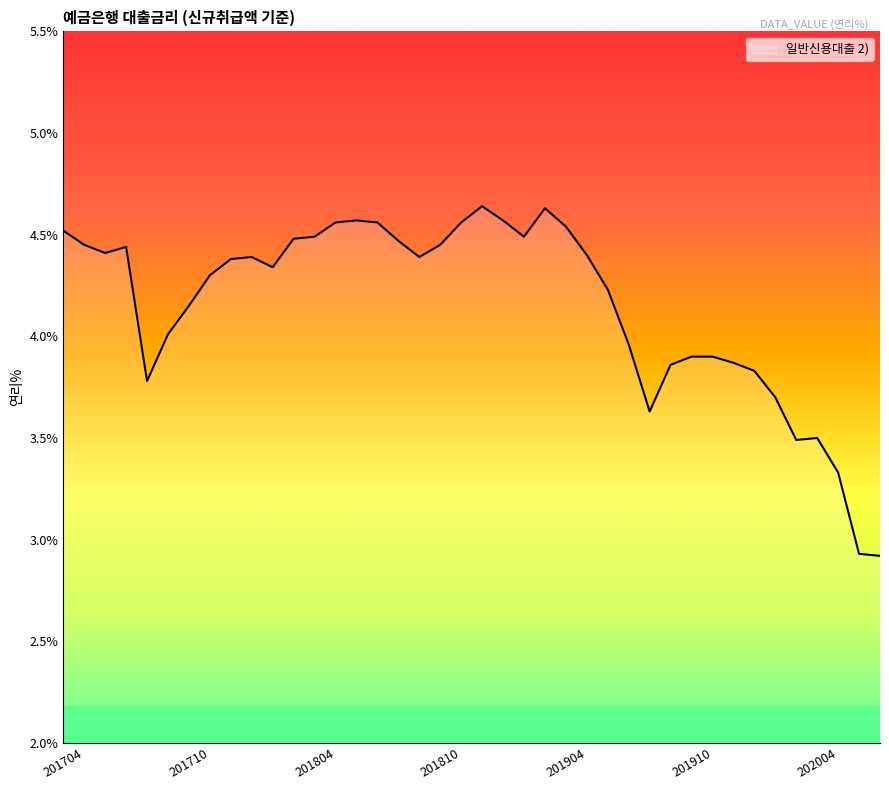

What is the smallest value displayed?

2.9